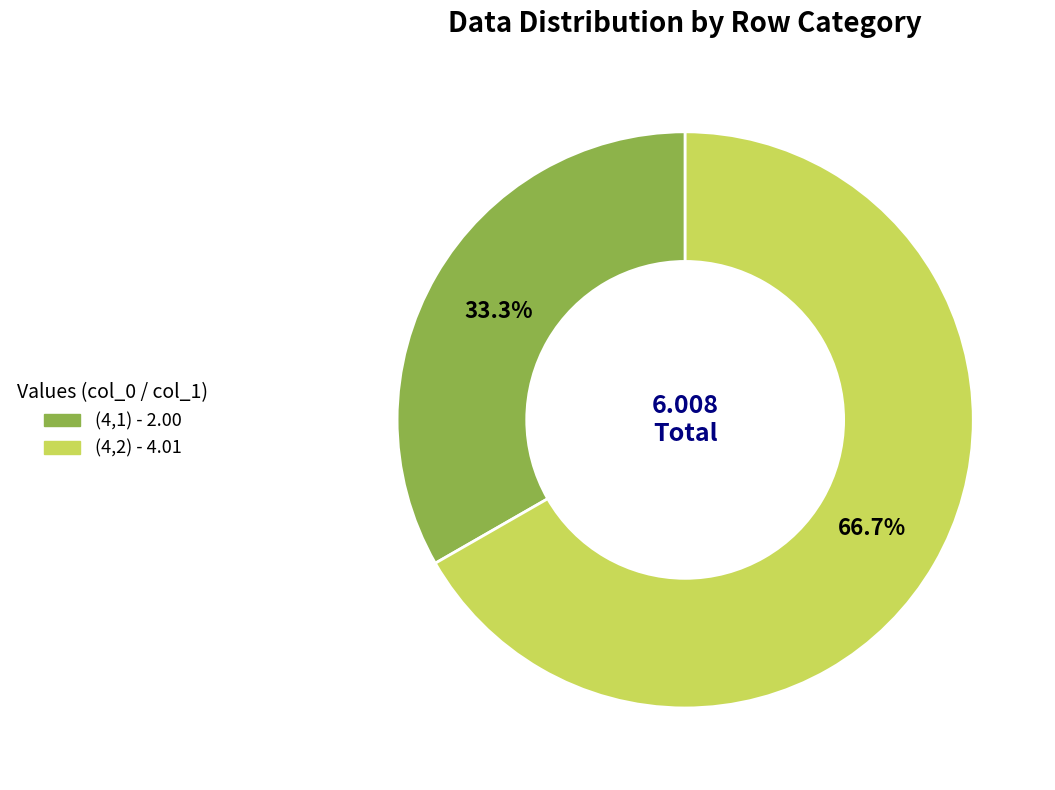

Approximately how many times larger is the value at (4,1) compared to (4,2)?

0.5